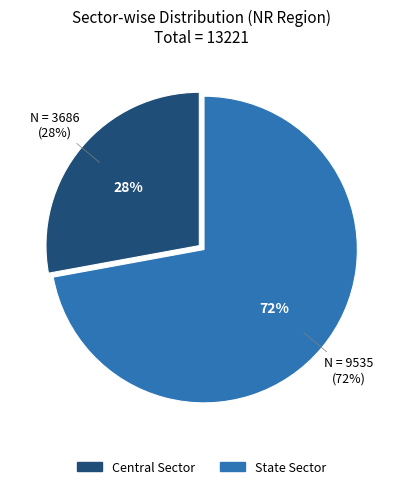

To the nearest percent, what is the difference between the State Sector and Central Sector slice percentages?

44%